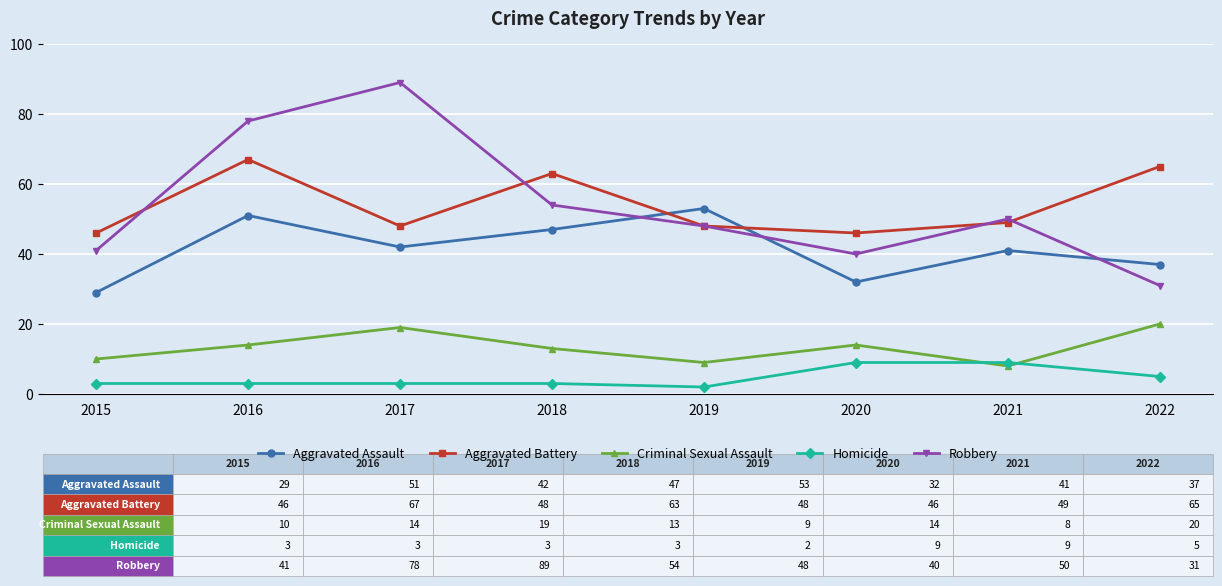

Which series has the widest spread of values?

Robbery